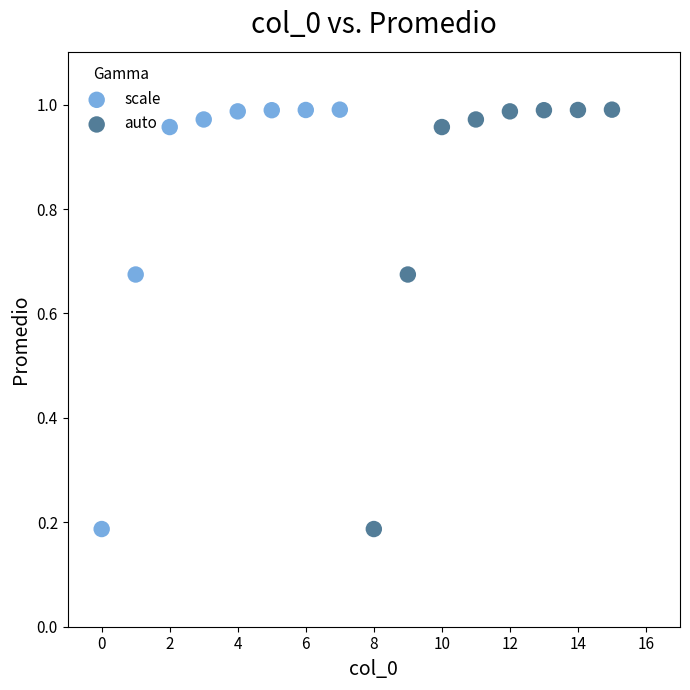

What are all the series names shown in the legend?

scale, auto